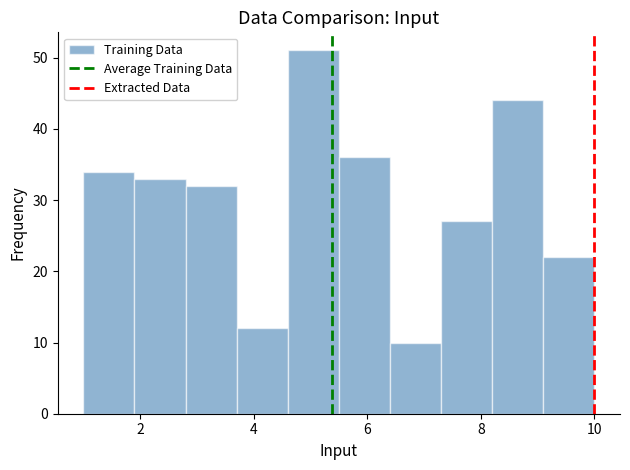

Which range on the x-axis has the tallest bar?

4.6 to 5.5